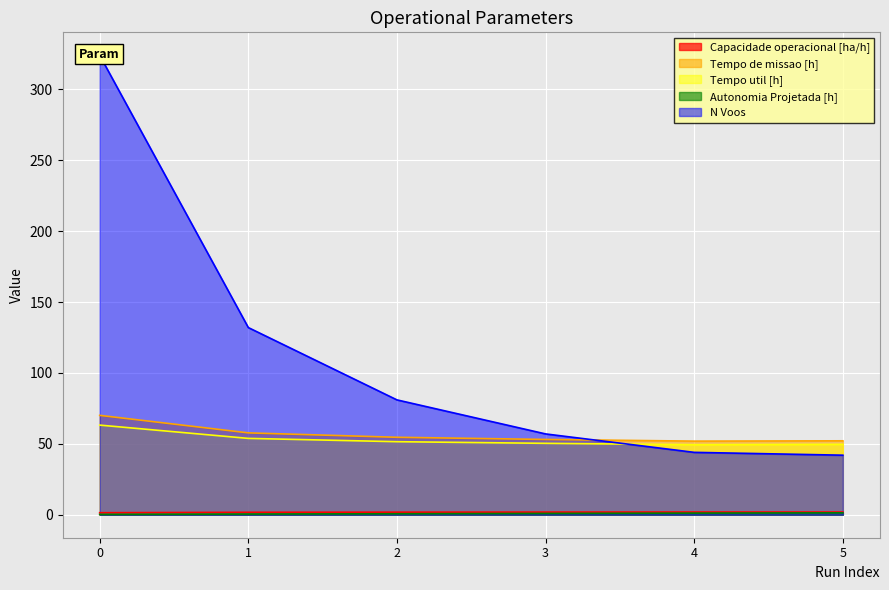

Reading left to right, transcribe all the data shown in this chart.

Capacidade operacional [ha/h]: 1.4	1.7	1.8	1.9	1.9	1.9
Tempo de missao [h]: 70.1	57.7	54.6	53.1	51.9	52.1
Tempo util [h]: 63.2	53.9	51.5	50.4	49.4	49.6
Autonomia Projetada [h]: 0.2	0.5	0.7	0.9	1.1	1.4
N Voos: 324.0	132.0	81.0	57.0	44.0	42.0